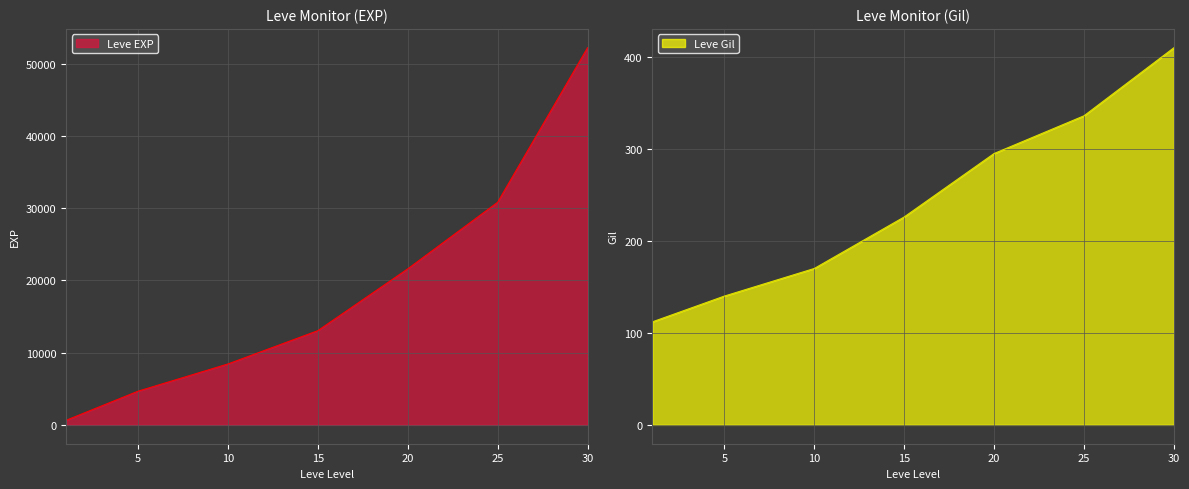

What is the maximum value for Leve EXP?

52220